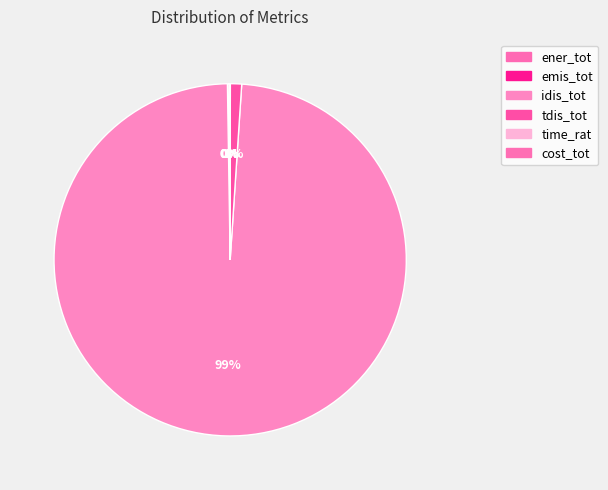

What is the smallest slice in the pie chart?

time_rat